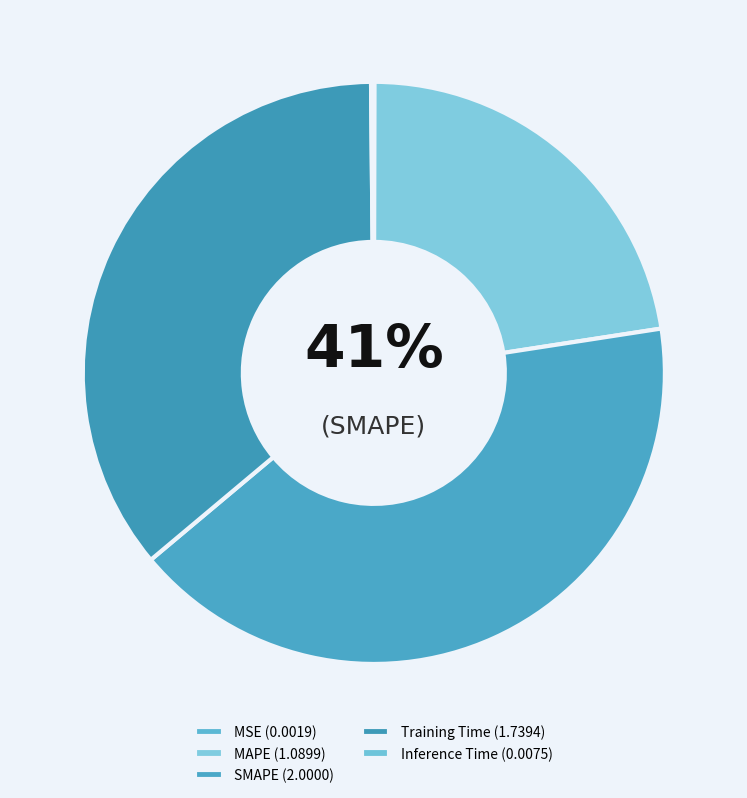

Is Training Time the majority of the pie?

No